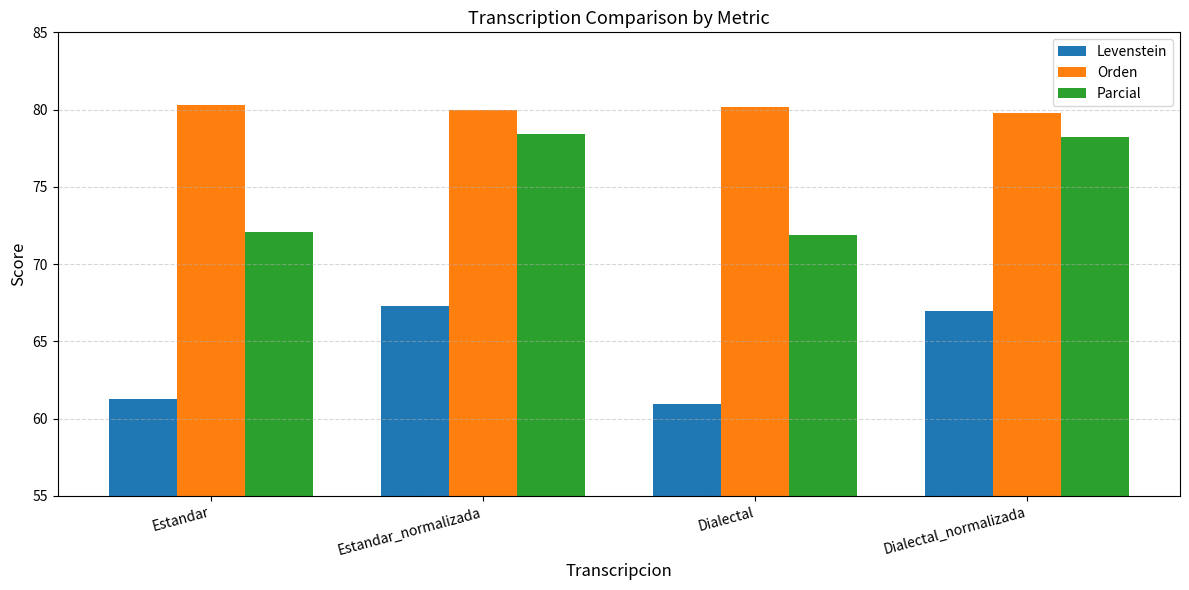

What is the value of the Parcial bar at the 1st from the left?

72.1